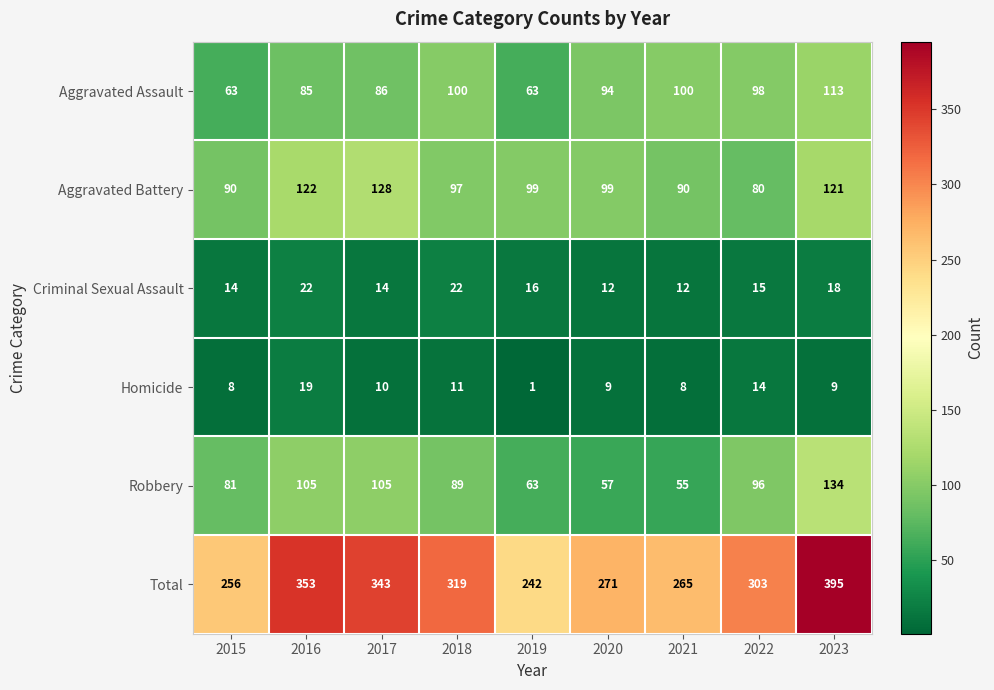

The value of Total at 2018 is 529. True or false?

False